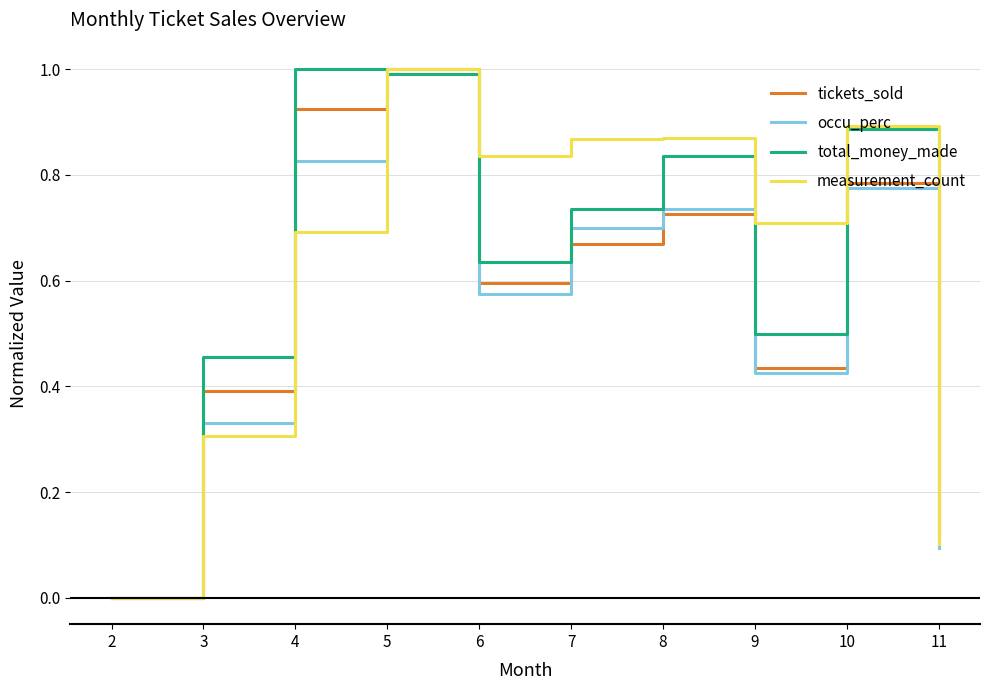

Where is the first local minimum for total_money_made?

6